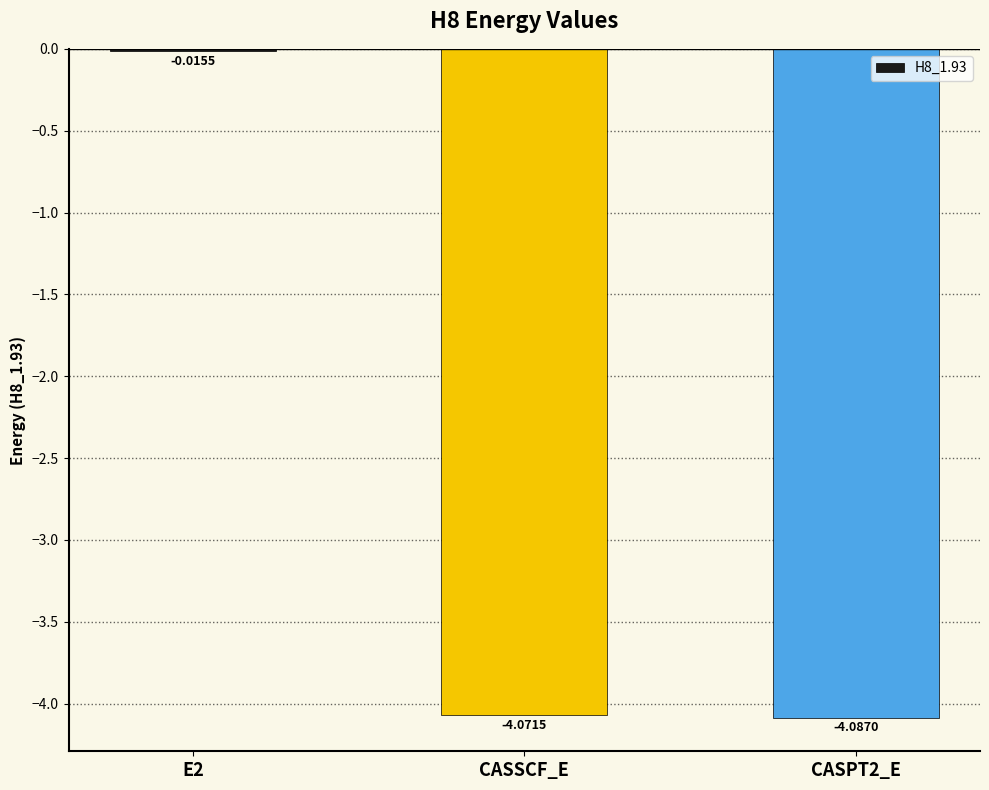

How many series are shown in this chart?

1